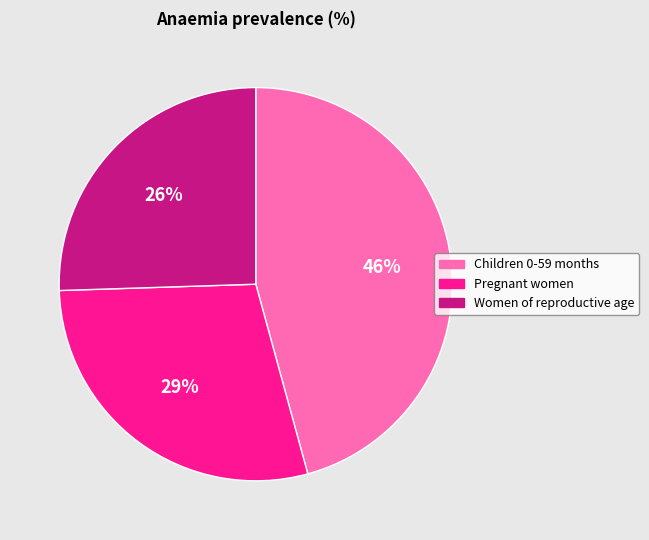

Which category has the smallest portion of the pie?

Women of reproductive age